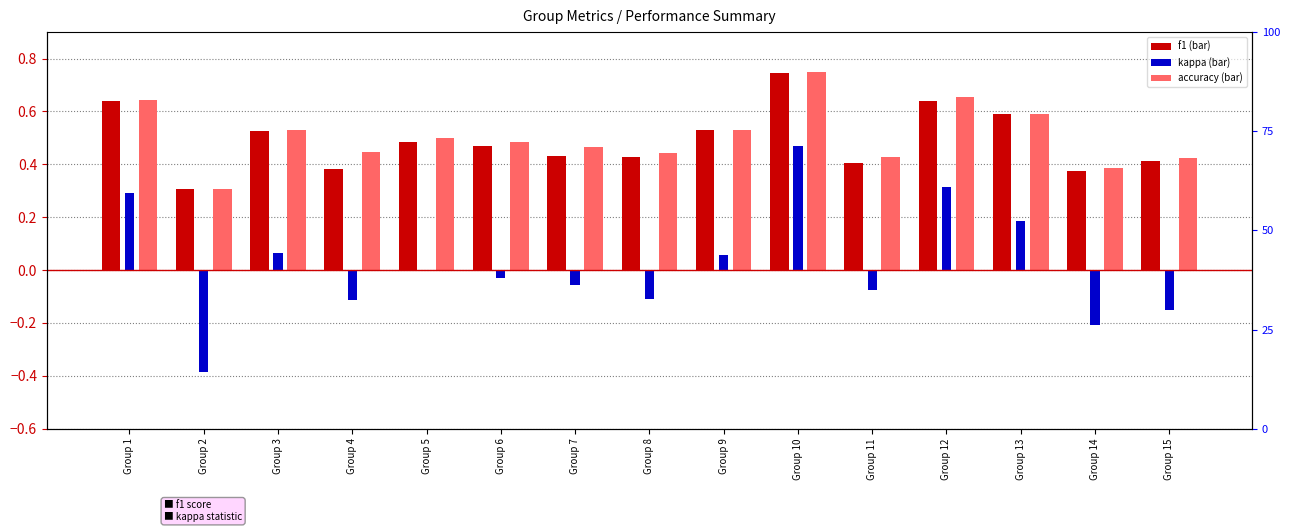

Which series has the largest range (max minus min)?

kappa